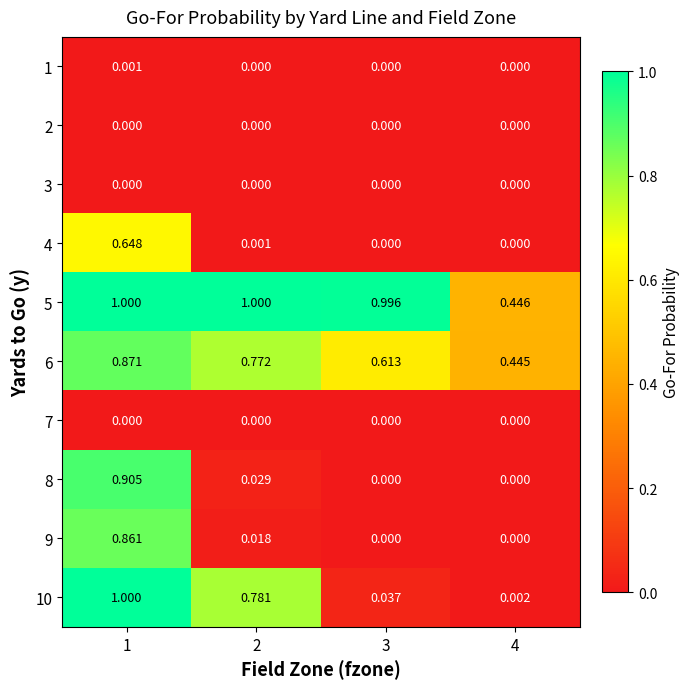

Is the value of 2 at 1 greater than the value of 5 at 2?

No